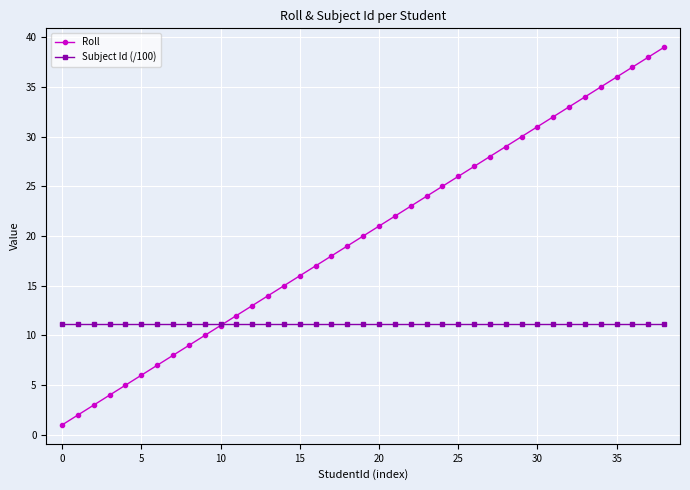

Rank the series by their maximum value, from lowest to highest.

Subject Id (/100), Roll